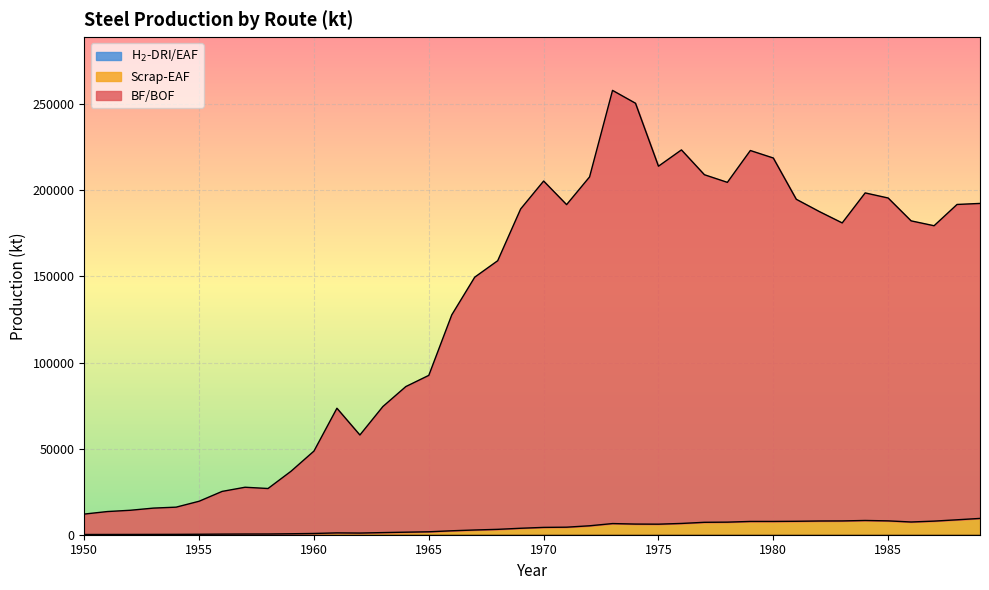

At how many categories does at least one series exceed 179141?

21